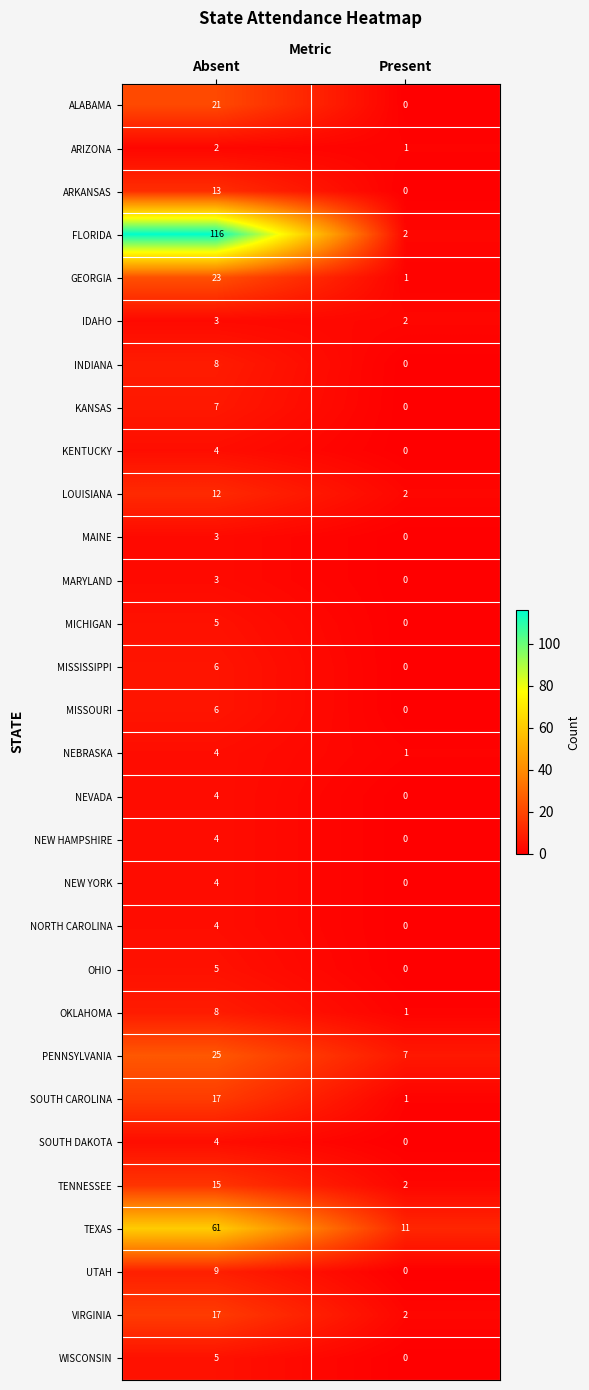

What is the difference between the maximum and minimum values in the VIRGINIA series?

15